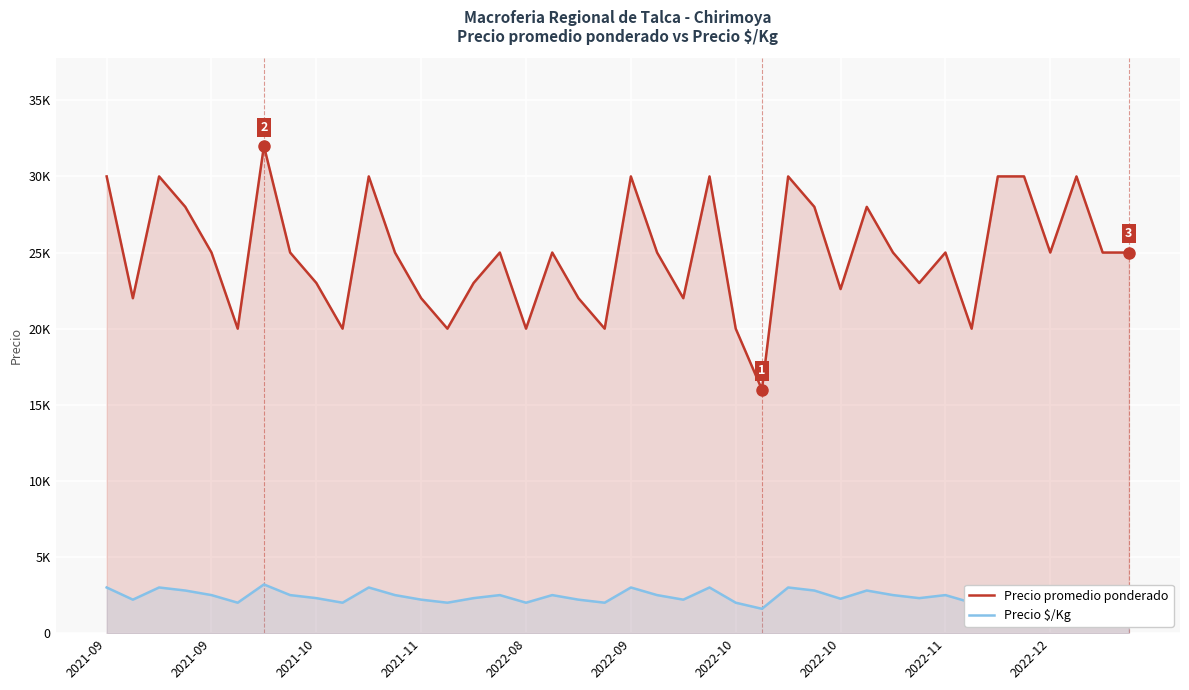

The value of Precio promedio ponderado at 2022-09 is 30000. True or false?

True